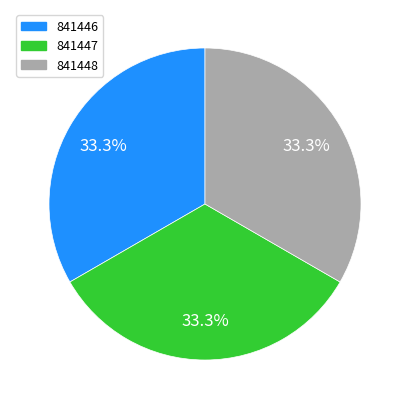

How many slices are in this pie chart?

3